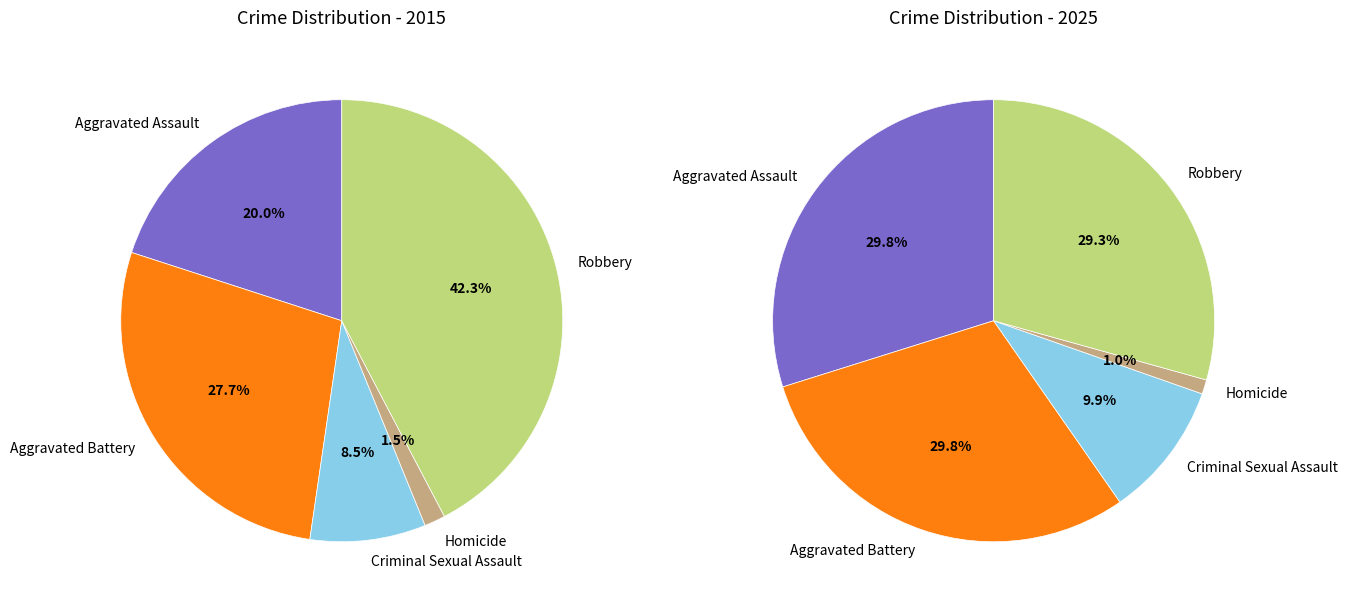

What is the largest slice in the pie chart?

Aggravated Assault